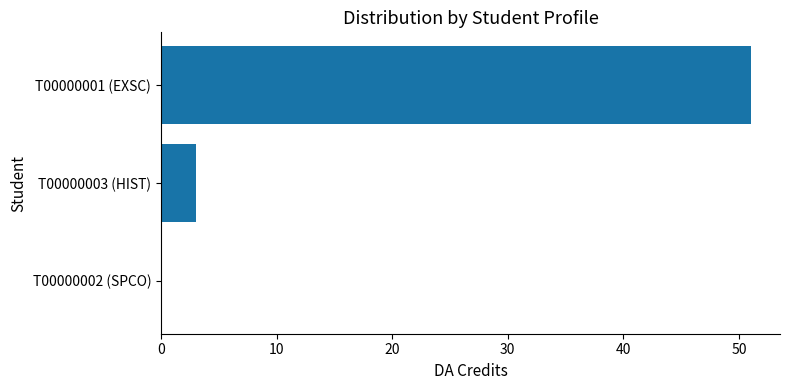

The chart shows a value of 0 at T00000002 (SPCO). True or false?

True